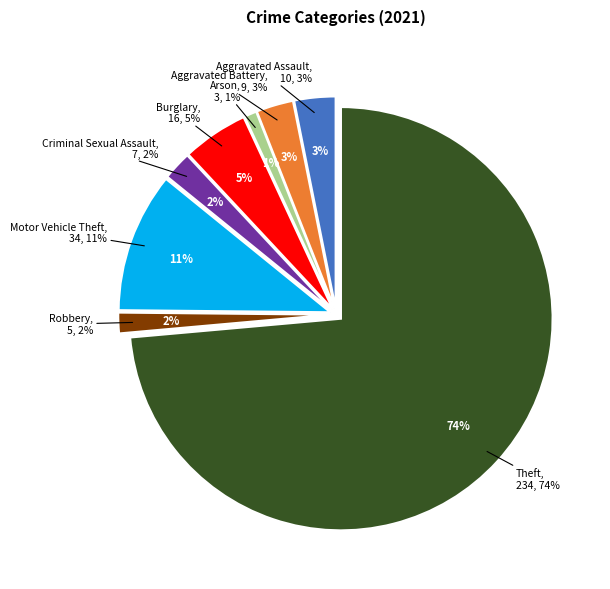

What percentage is the Aggravated Battery slice, to the nearest percent?

3%